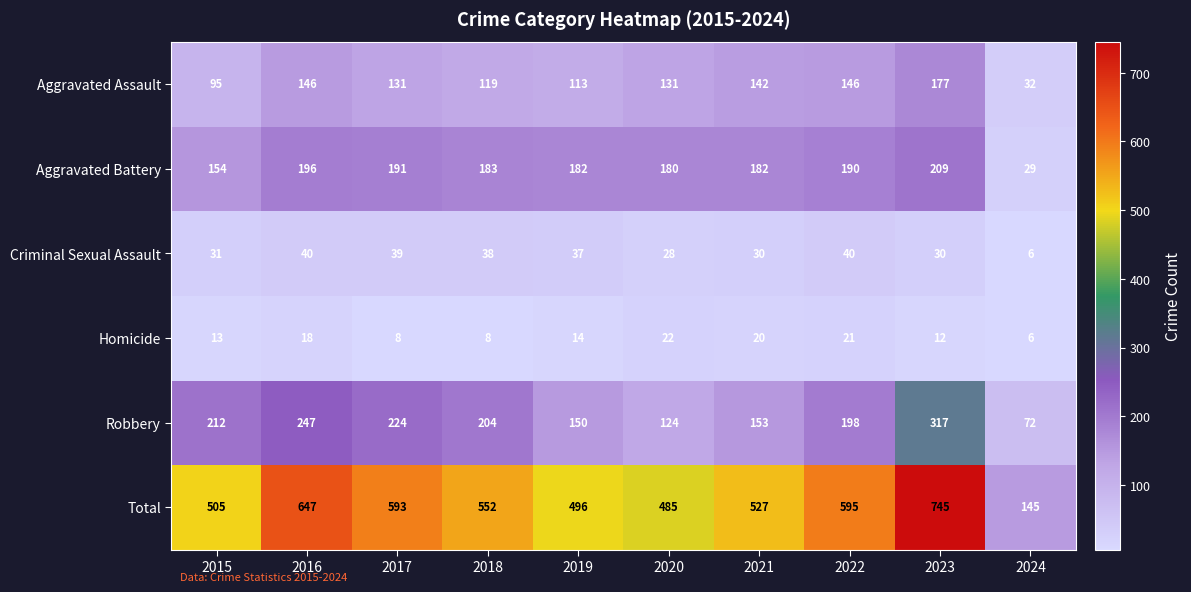

At which label does Total first exceed 552?

2016